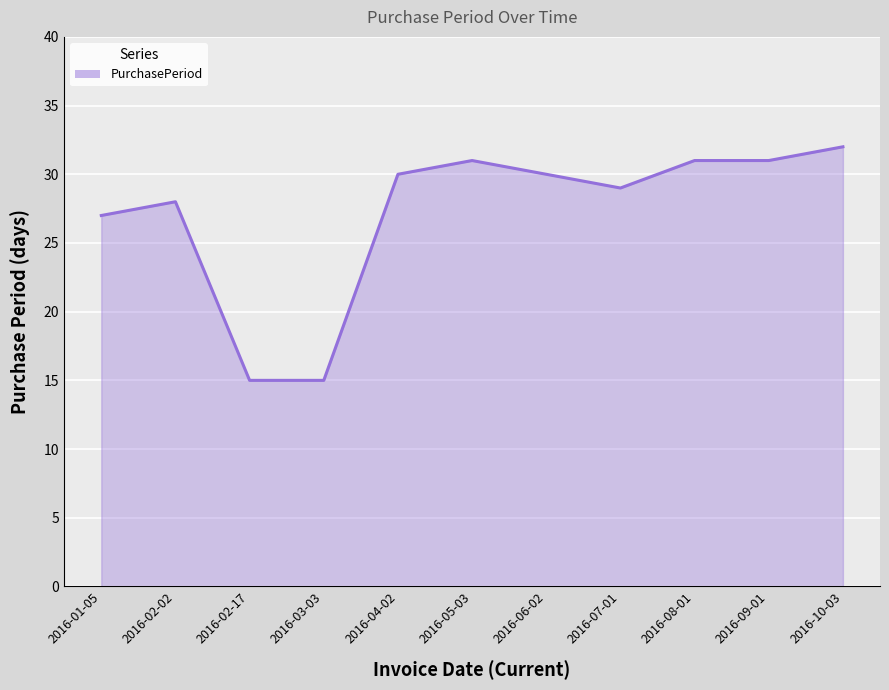

What is the sum of the values at 2016-02-02 and 2016-01-05?

55